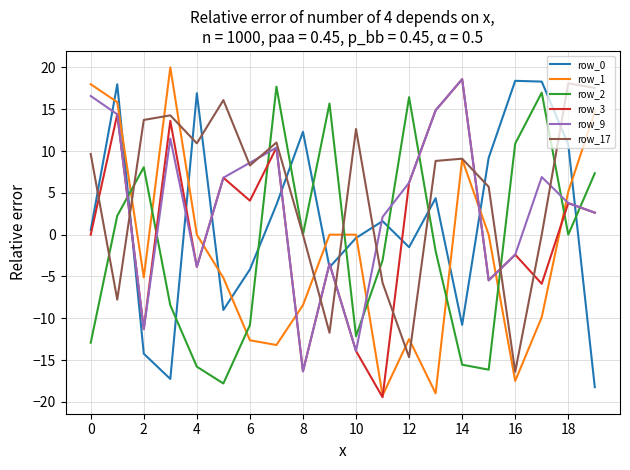

What is the minimum value for row_0?

-18.2